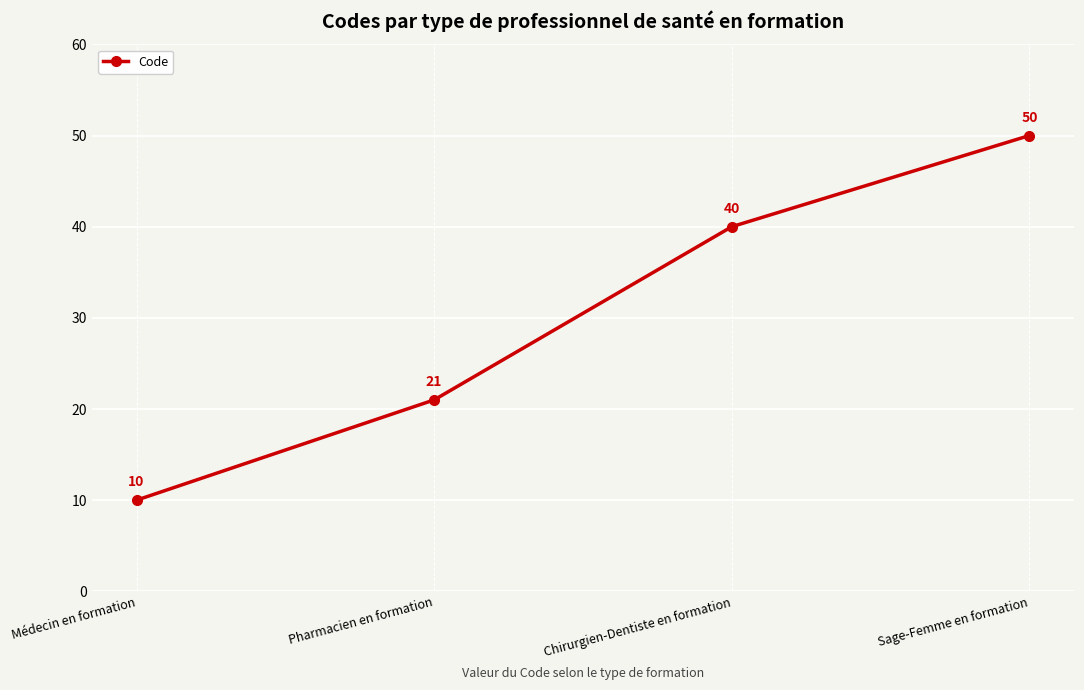

How many series are shown in this chart?

1